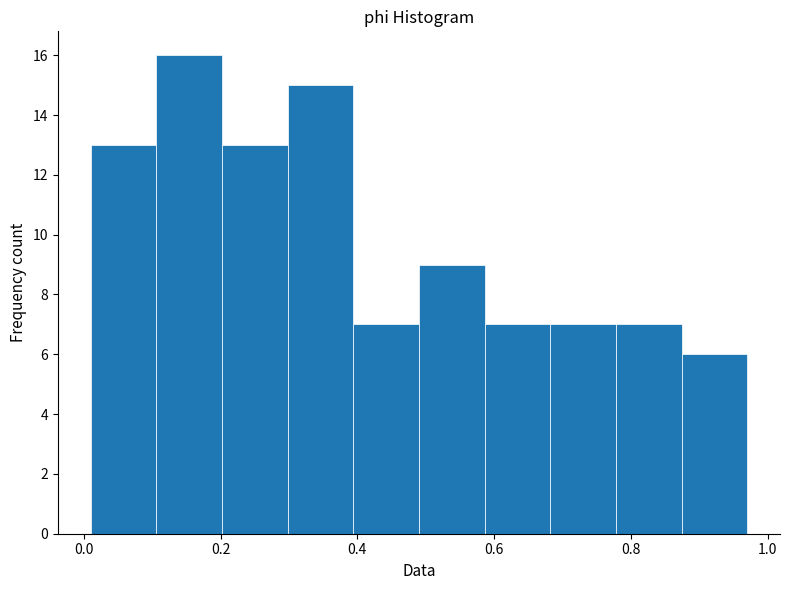

What is the height of the bar covering 0.202 to 0.298 on the x-axis? Neither the bar edges nor the heights are printed on the chart, so give them approximately, as read against the axes.

13